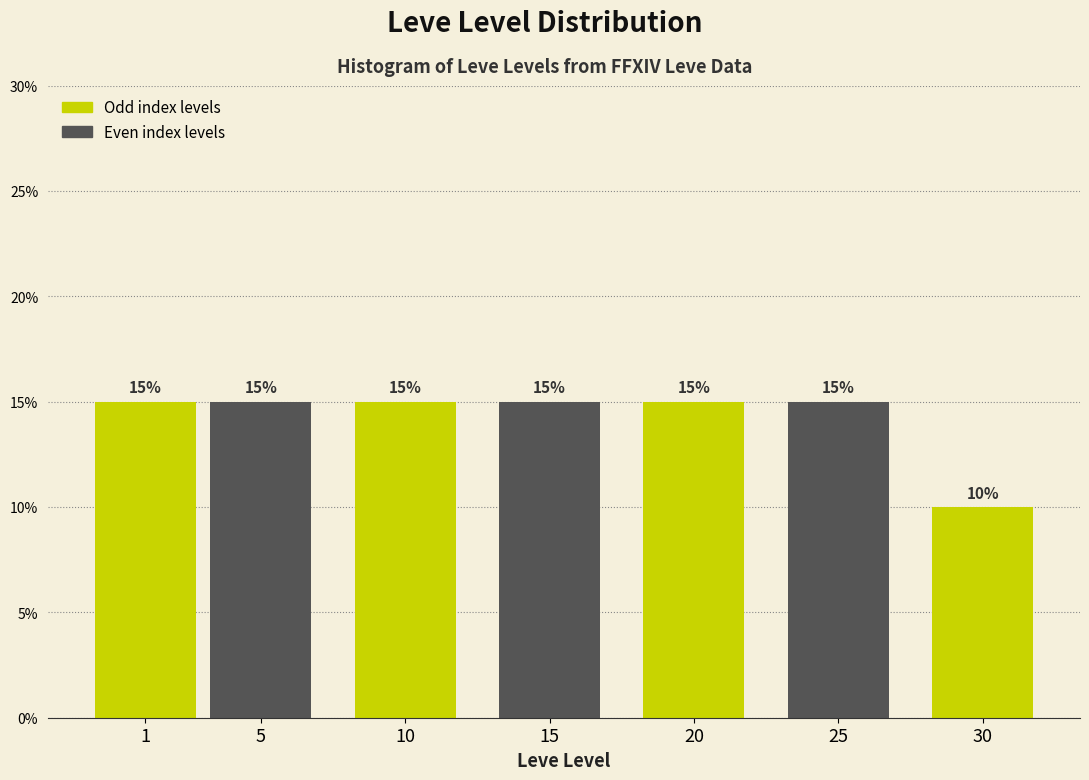

Reading left to right, transcribe all the data shown in this chart.

1=15	5=15	10=15	15=15	20=15	25=15	30=10